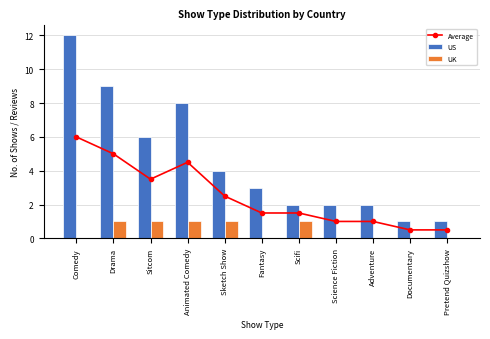

Count the number of data series in this chart.

3